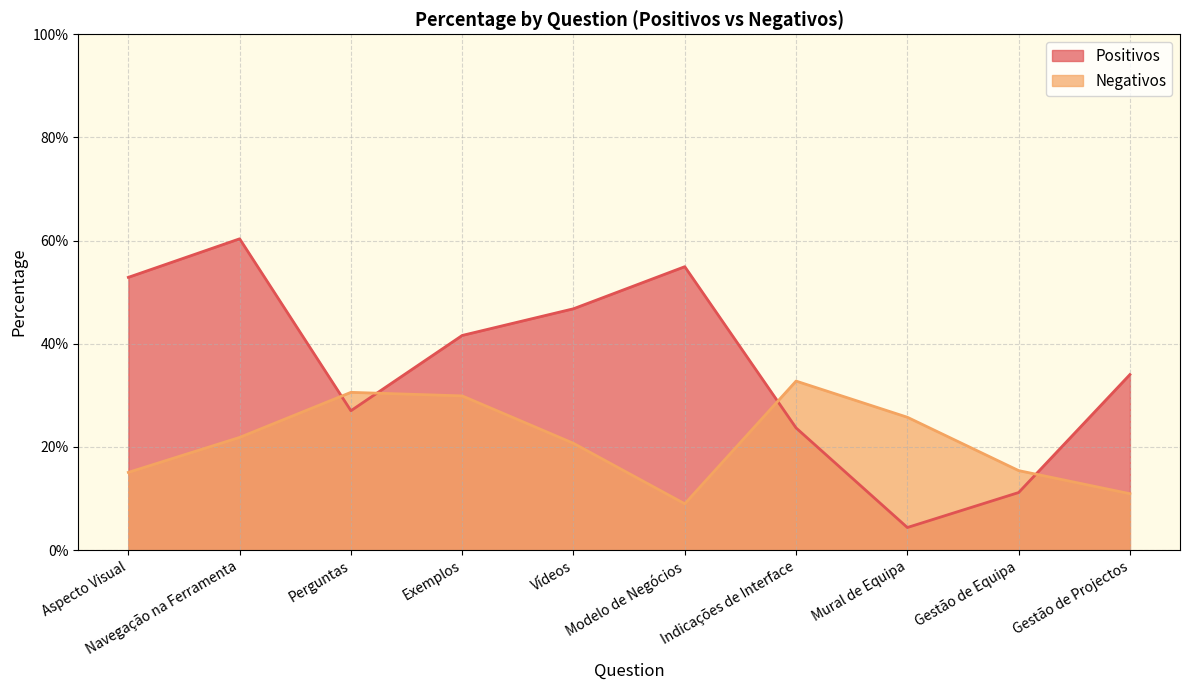

Does the chart have visible grid lines?

Yes